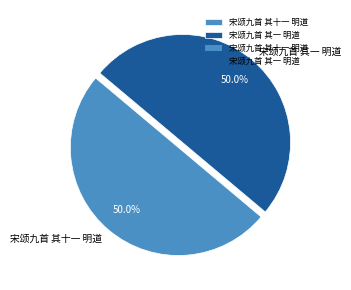

What is the total percentage of 宋颂九首 其一 明道 and 宋颂九首 其十一 明道?

100.0%